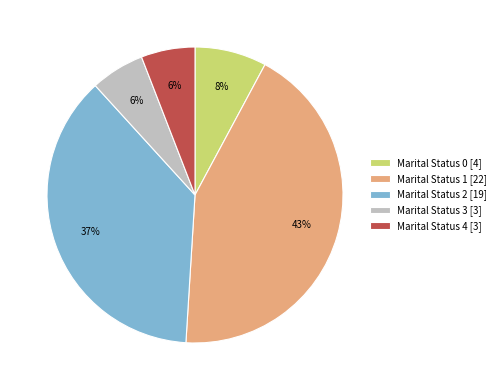

Approximately how many times larger is the value at Marital Status 0 [4] compared to Marital Status 4 [3]?

1.3